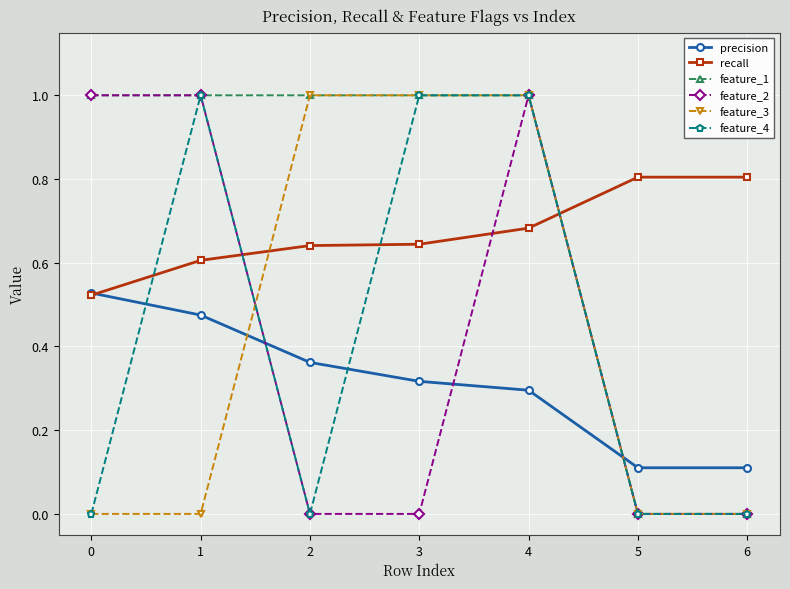

How many distinct data groups are displayed?

6